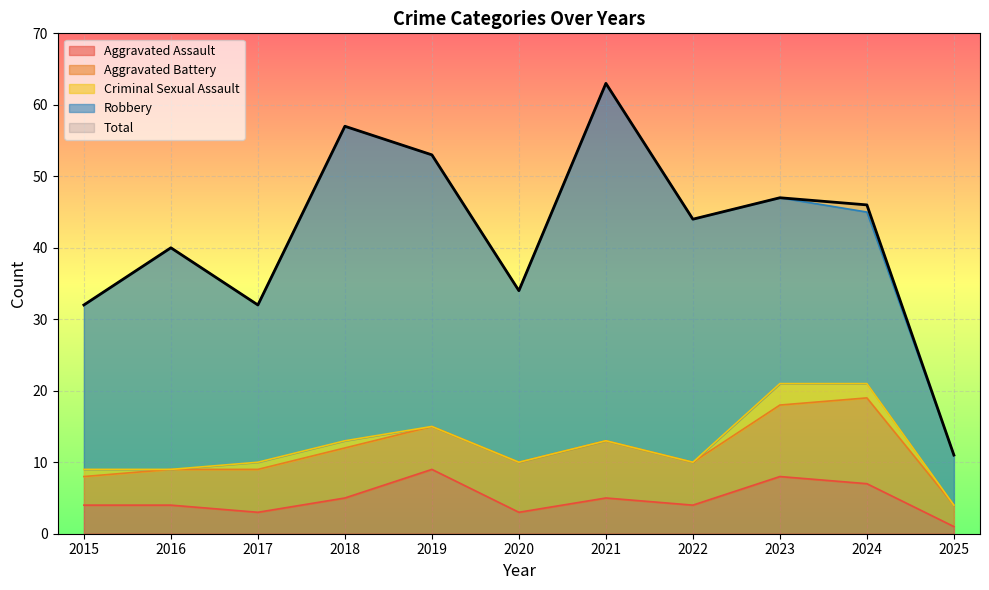

What is the minimum value for Robbery?

7